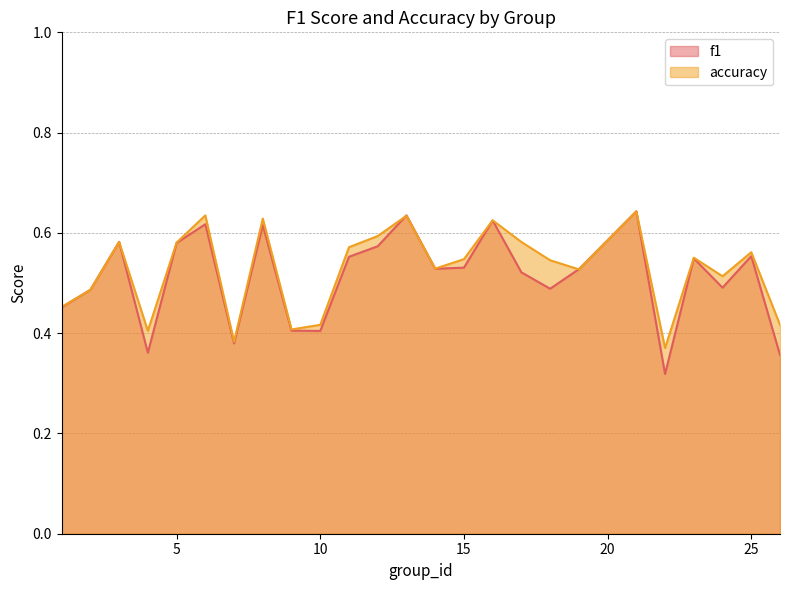

Which series has the largest range (max minus min)?

f1